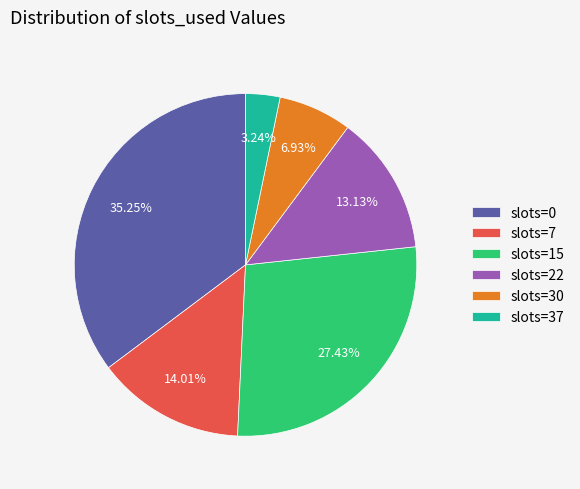

Count the number of slices in the pie.

6